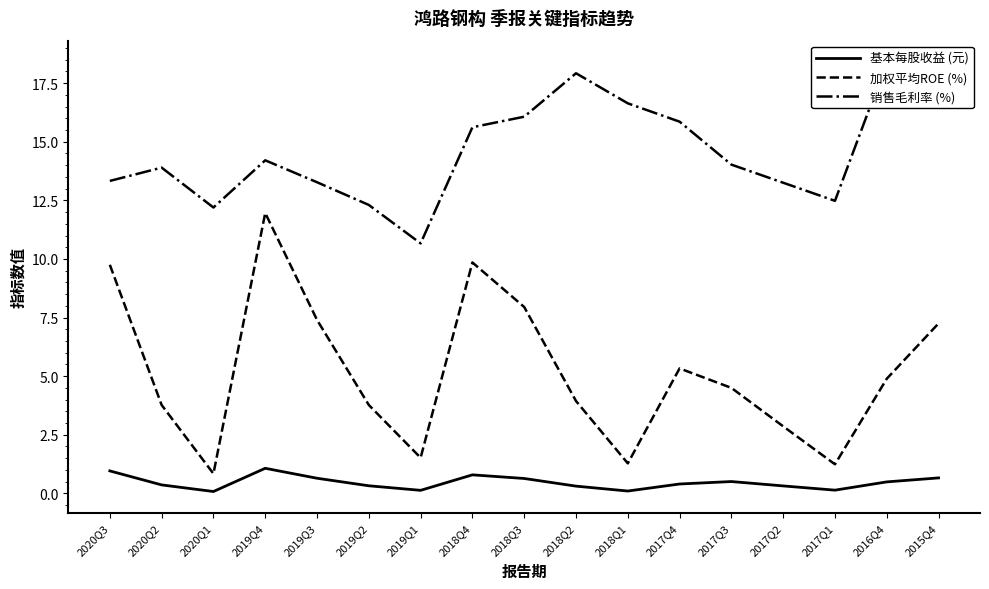

What is the label of the 7th point from the left?

2019Q1